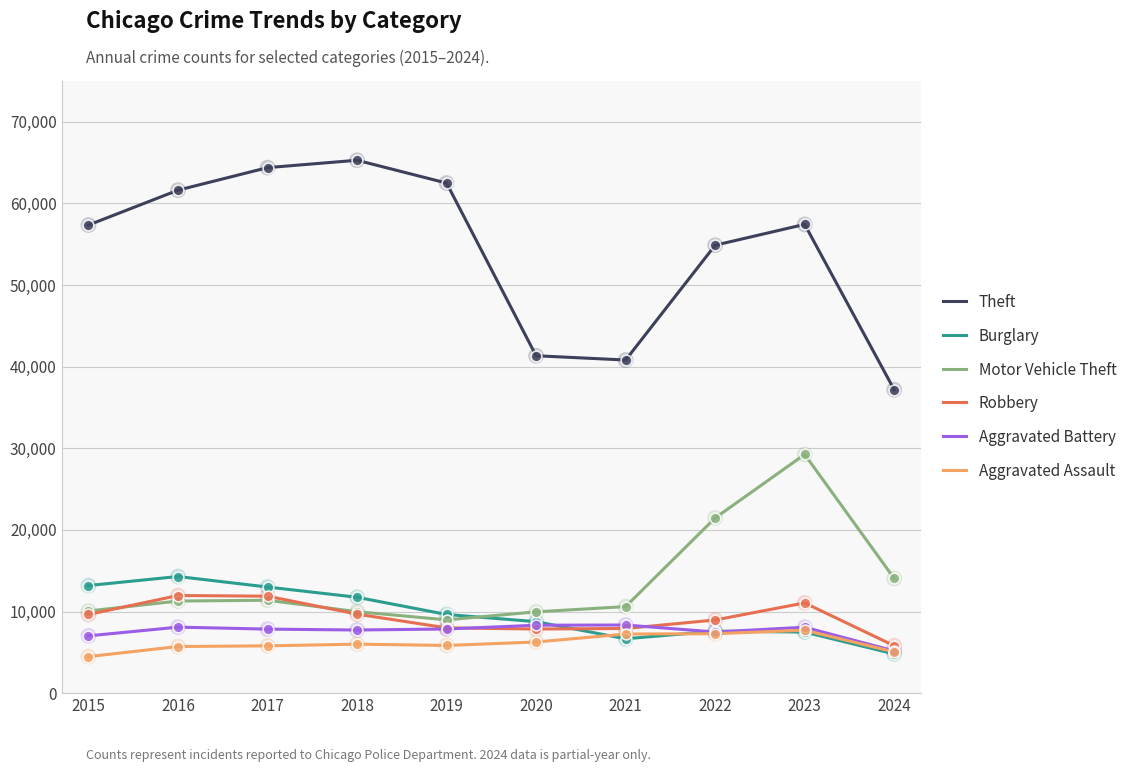

What is the difference between the highest and lowest values at 2021?

34151